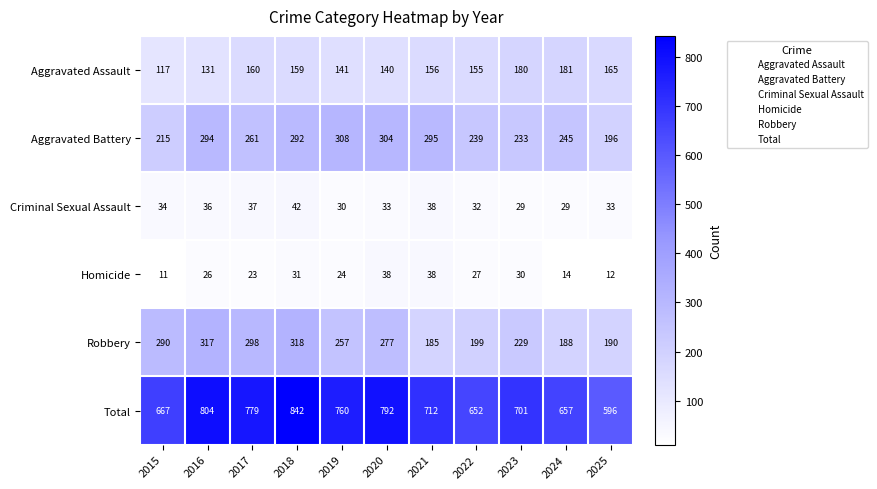

Where does the Aggravated Assault series first go above 156?

2017